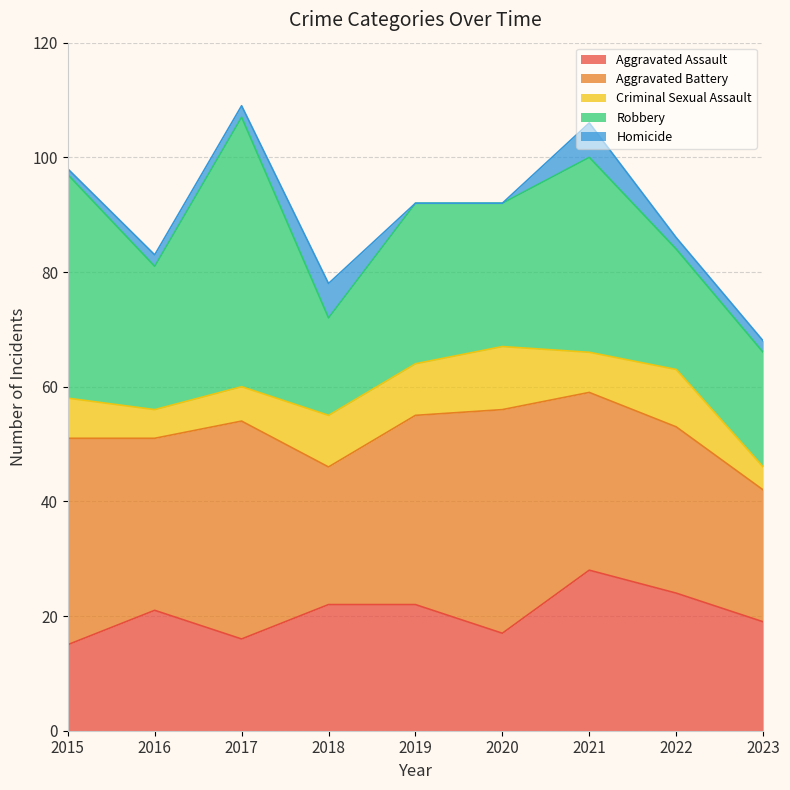

What are all the series names shown in the legend?

Aggravated Assault, Aggravated Battery, Criminal Sexual Assault, Robbery, Homicide